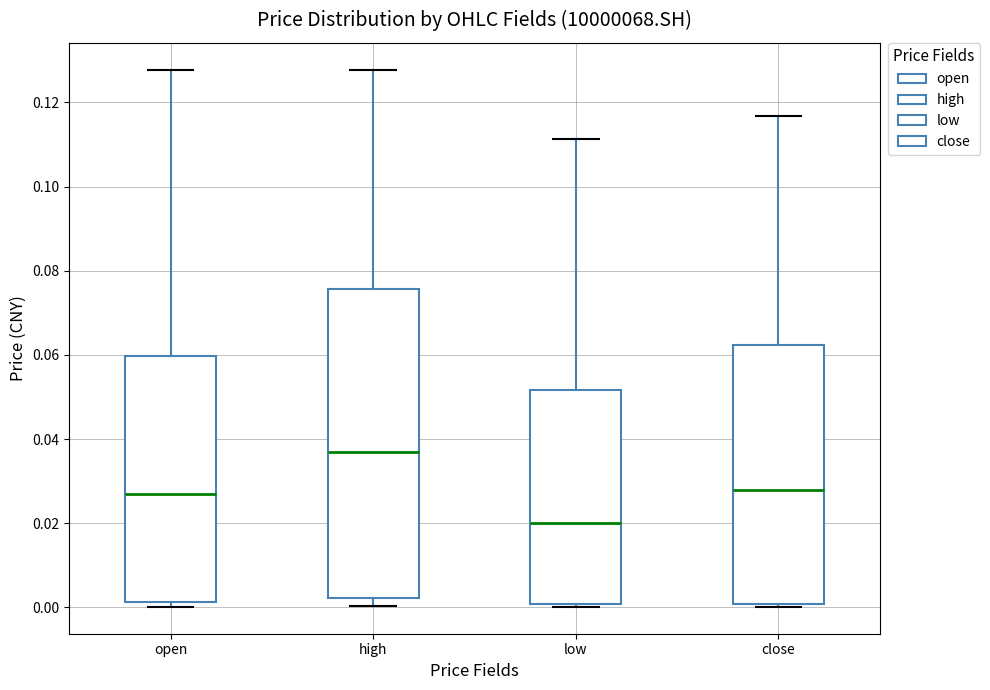

Where does the median line of the box for low sit on the y-axis? The values are not printed on the chart, so give them approximately, as read against the axis.

0.020